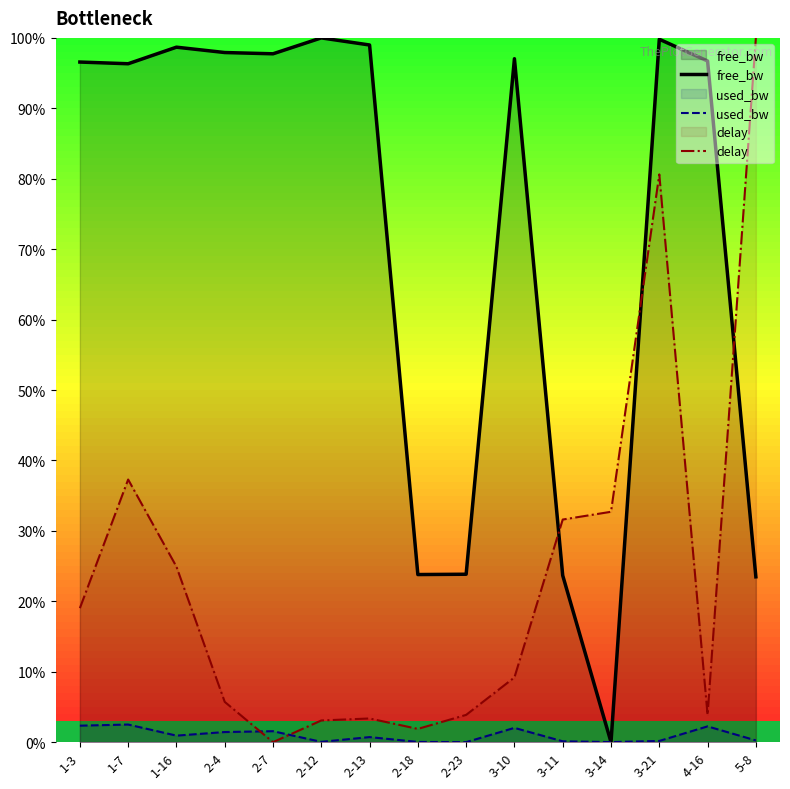

Reading right to left, extract all data points from this chart.

free_bw: 23.5	96.7	99.8	0.0	23.7	97.0	23.8	23.8	99.0	100.0	97.7	97.9	98.7	96.3	96.6
used_bw: 0.2	2.2	0.2	0.0	0.1	2.0	0.0	0.0	0.7	0.0	1.6	1.4	0.9	2.5	2.3
delay: 100.0	3.9	80.6	32.7	31.6	9.2	3.9	1.9	3.4	3.1	0.0	5.7	24.9	37.3	19.0